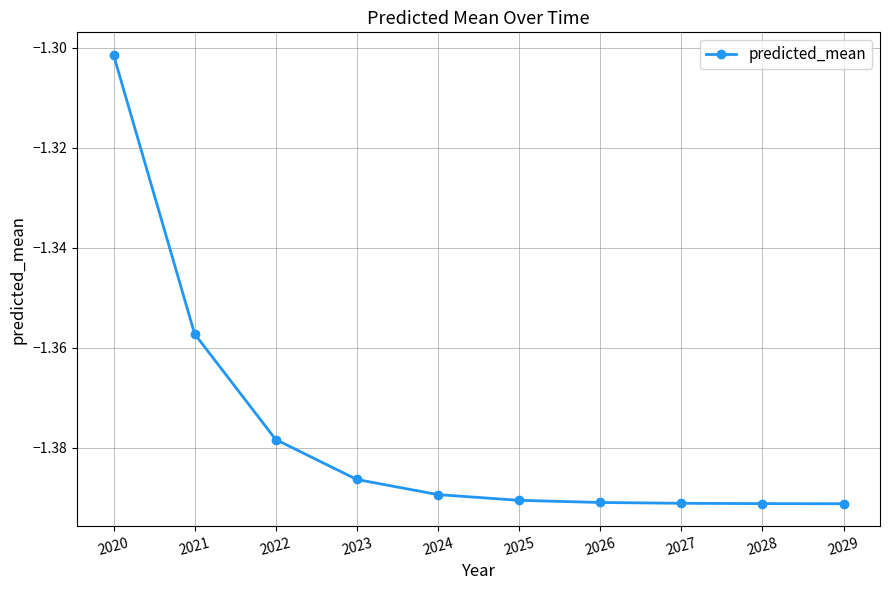

What is the sum of all values?

-13.8